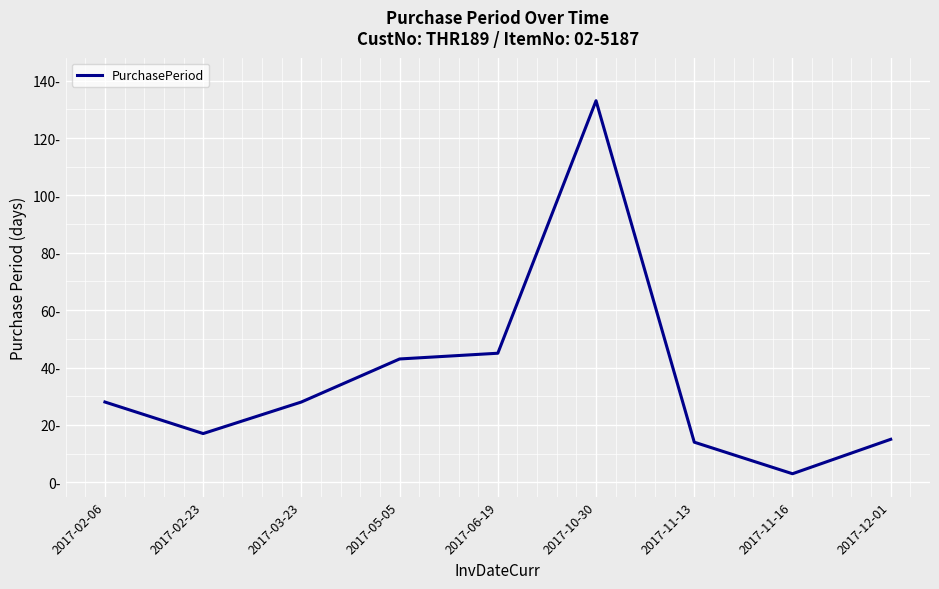

Does the chart have visible grid lines?

Yes